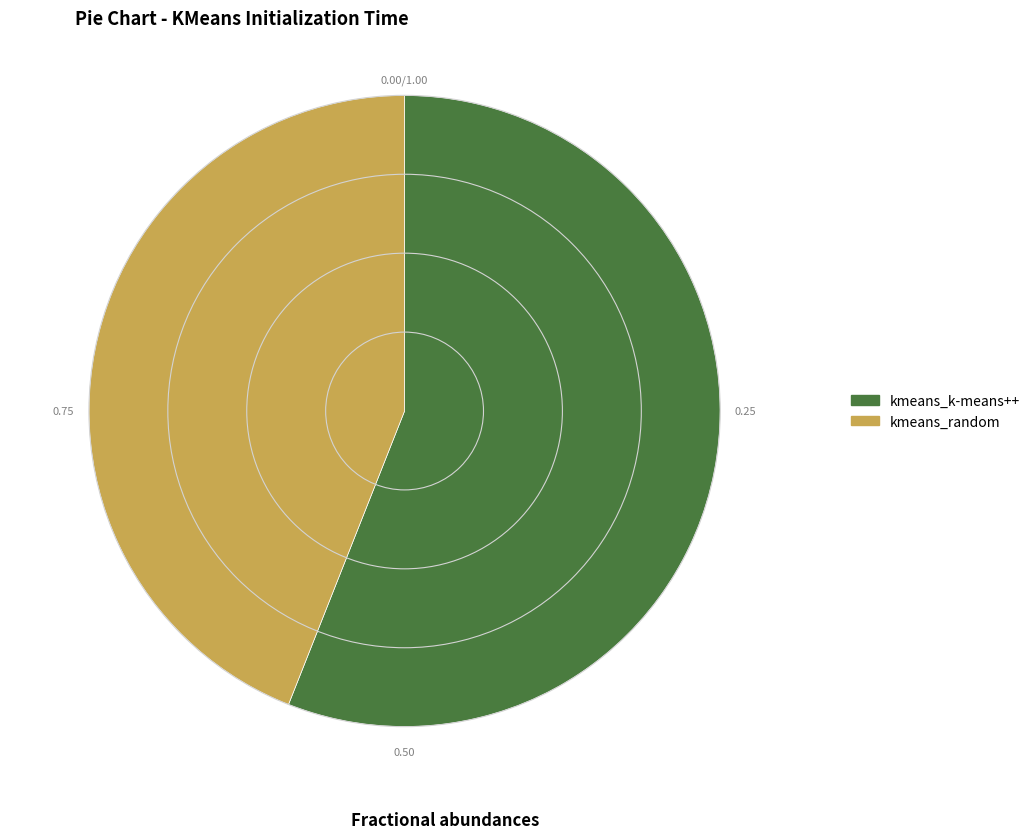

Do kmeans_k-means++ and kmeans_random together represent more than half of the pie?

Yes